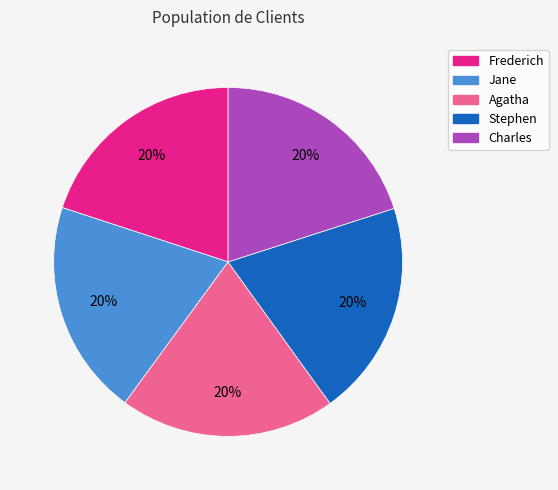

Does Stephen represent more than half of the total?

No